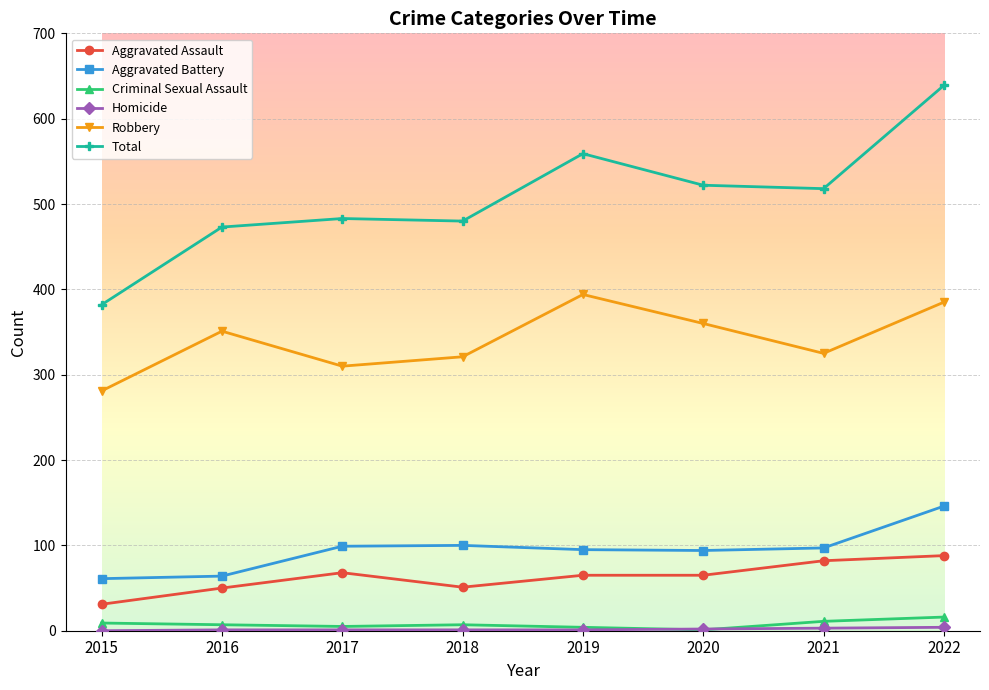

True or false: Total and Criminal Sexual Assault intersect in this chart.

False